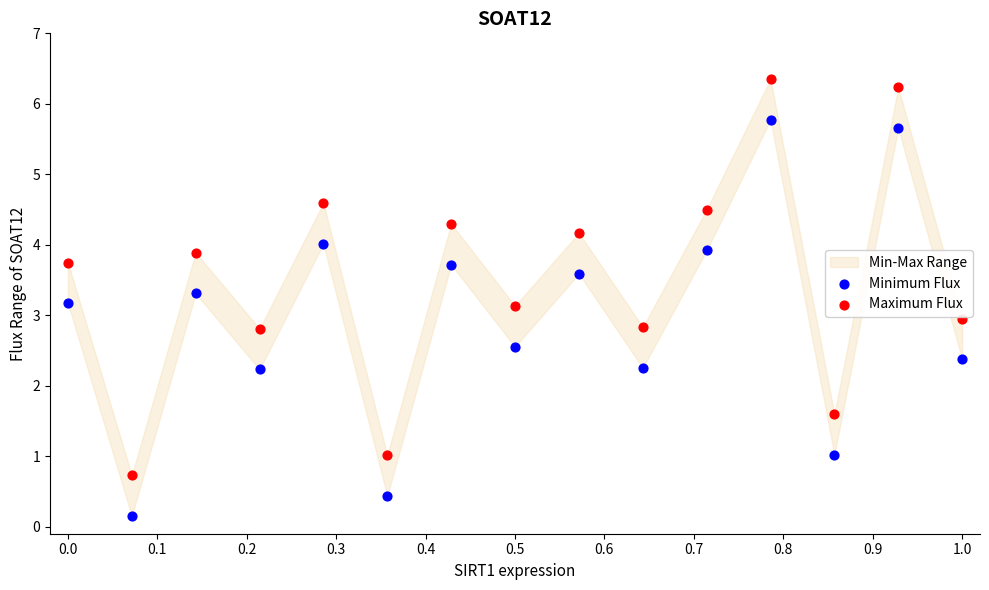

Across all data points, what is the range of Y values (max minus min)?

6.2